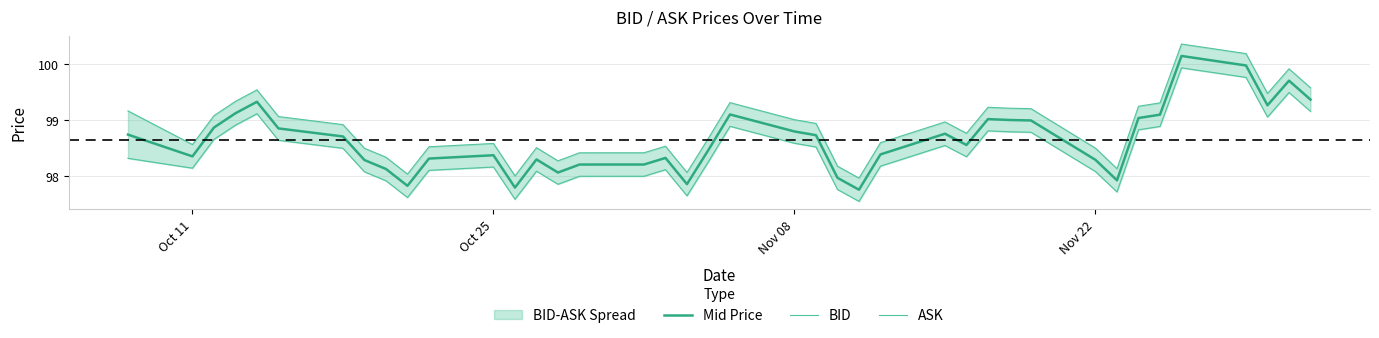

What is the average value of the BID series?

98.4